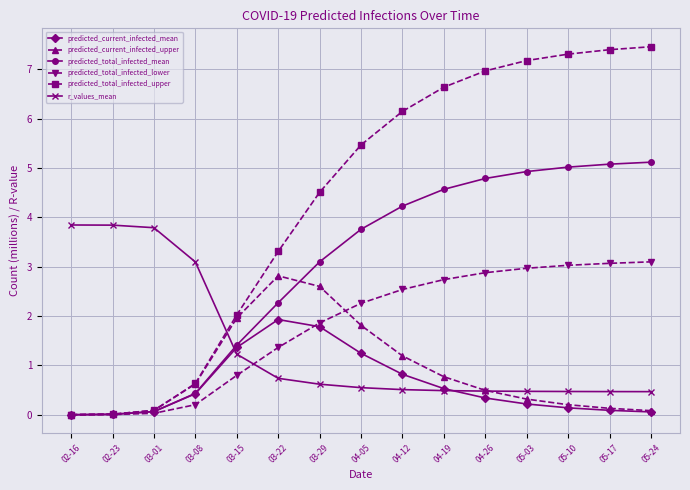

The predicted_current_infected_mean series shows 0.5 at 04-05. True or false?

False